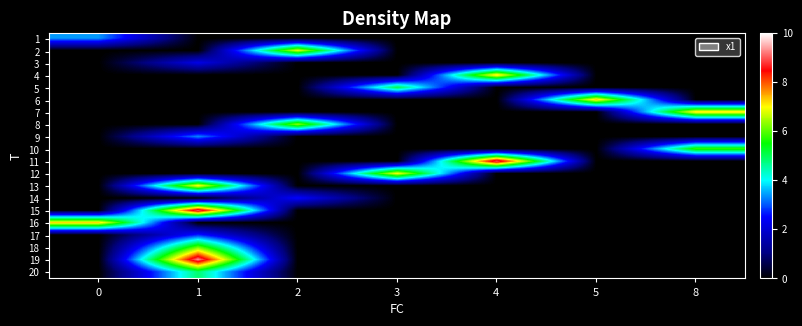

Between 4 and 2, which is larger?

4